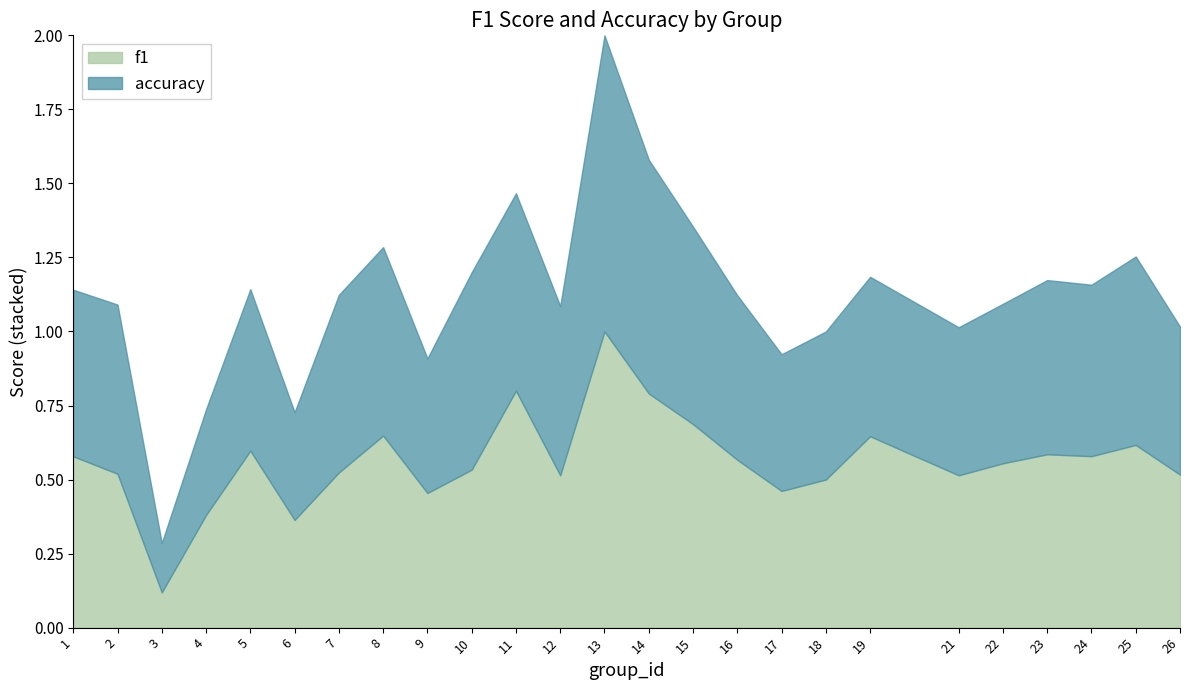

True or false: accuracy and f1 cross at least once.

True